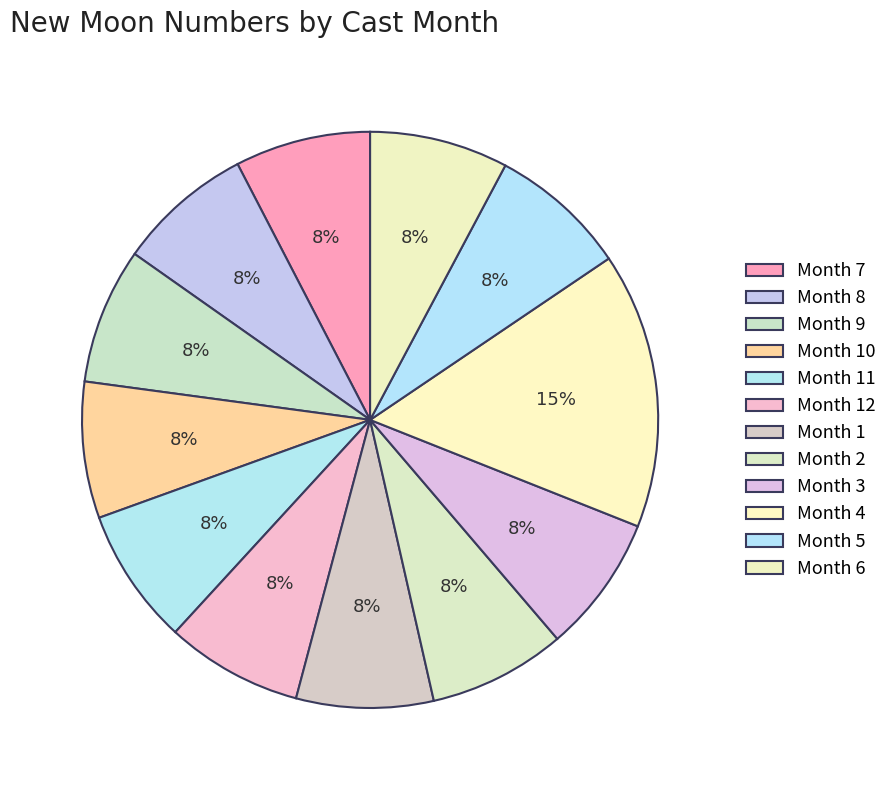

Is there any slice that represents more than half of the pie?

No